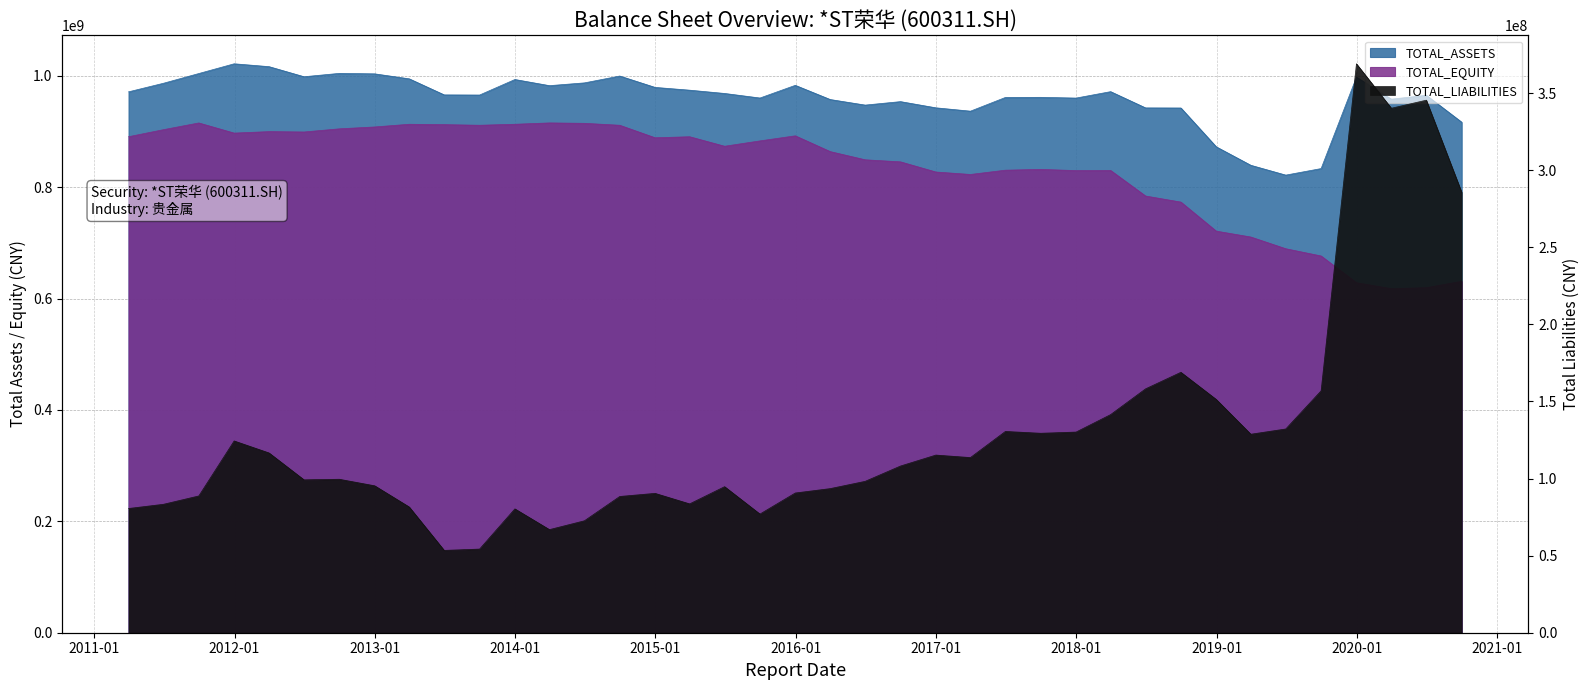

What is the value of the TOTAL_LIABILITIES point at the 29th from the left?

141486723.9